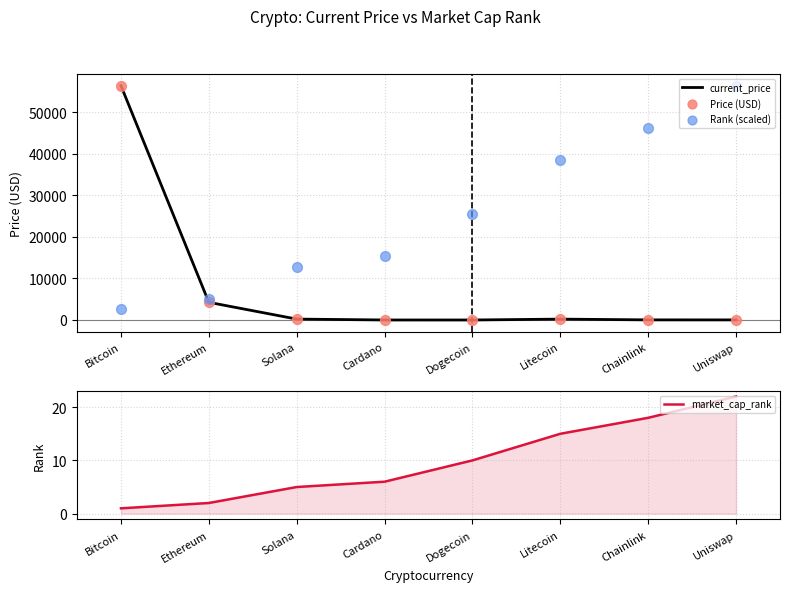

What are all the series names shown in the legend?

current_price, Price (USD), Rank (scaled), market_cap_rank